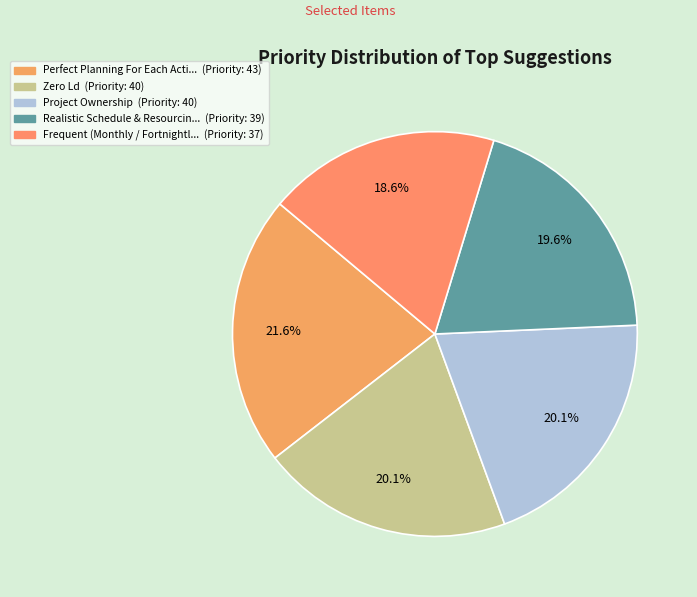

Is there any slice that represents more than half of the pie?

No